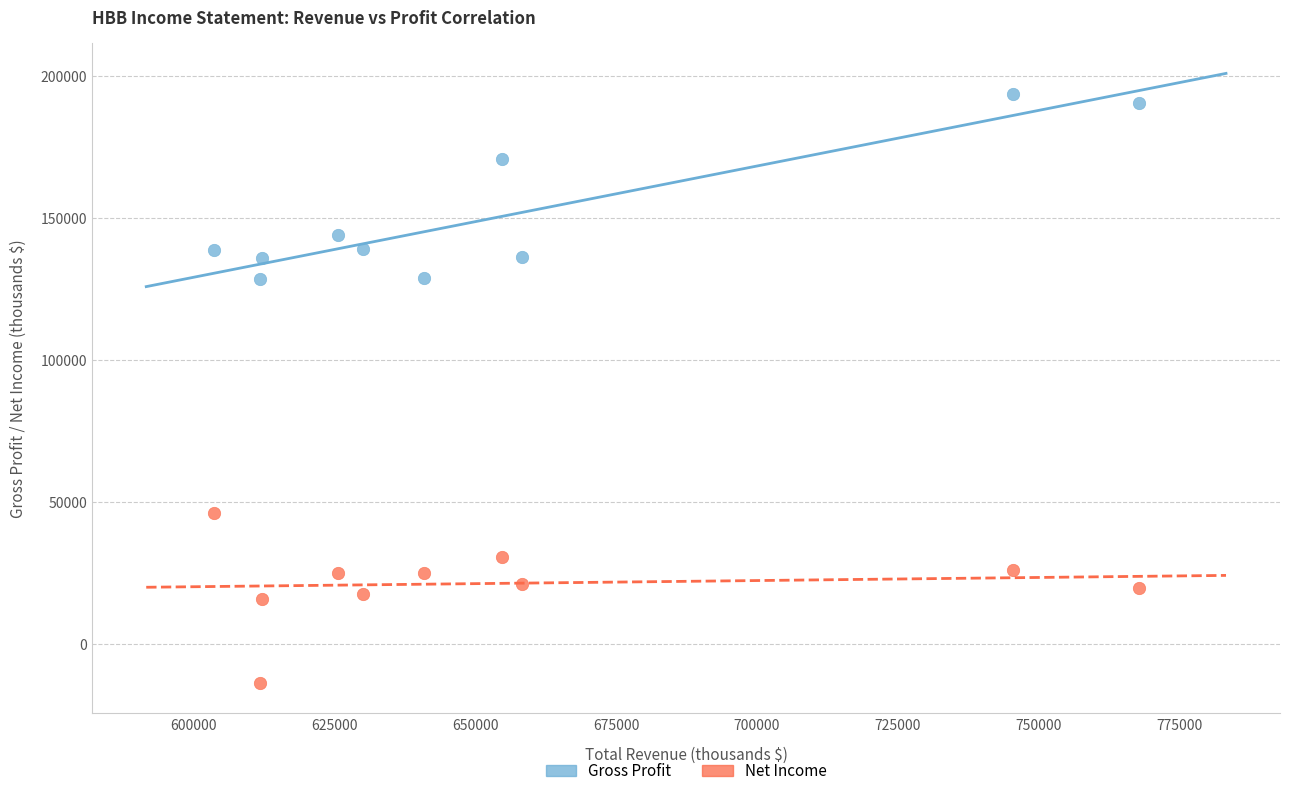

What is the X range (max minus min) for the scatter plot?

164200